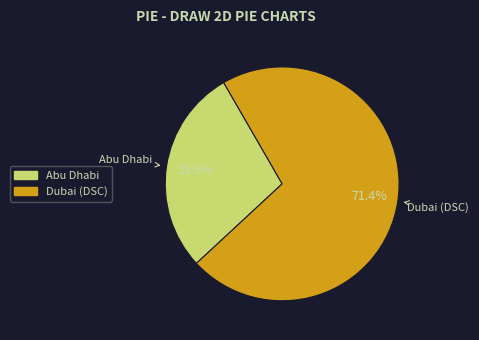

Rank the categories by value from lowest to highest.

Abu Dhabi, Dubai (DSC)